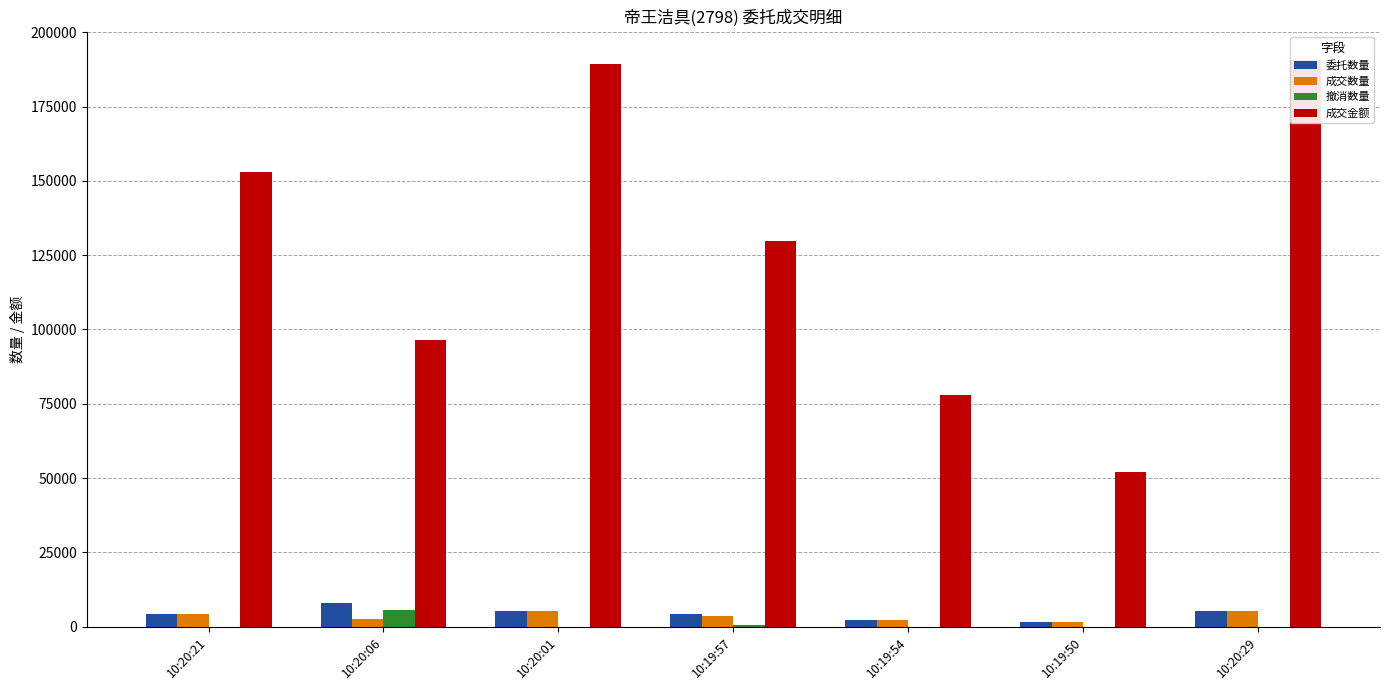

Are the bars horizontal?

No